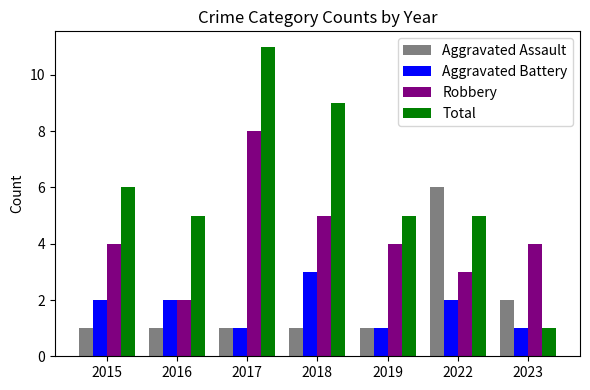

Which category has the highest value across all series?

2017